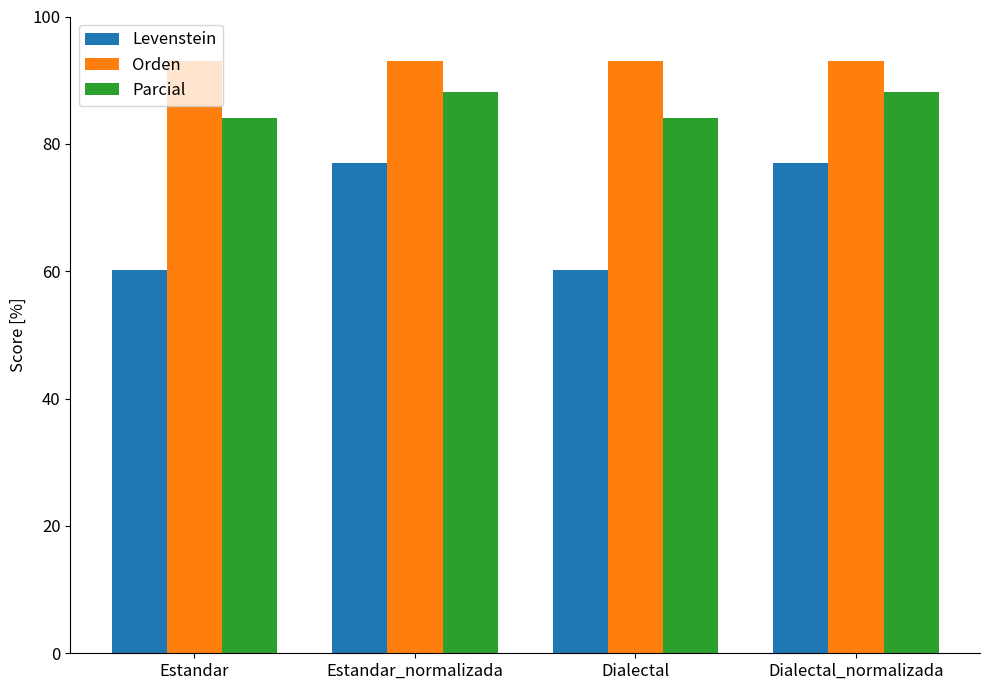

What is the difference between the maximum and minimum values in the Parcial series?

4.2